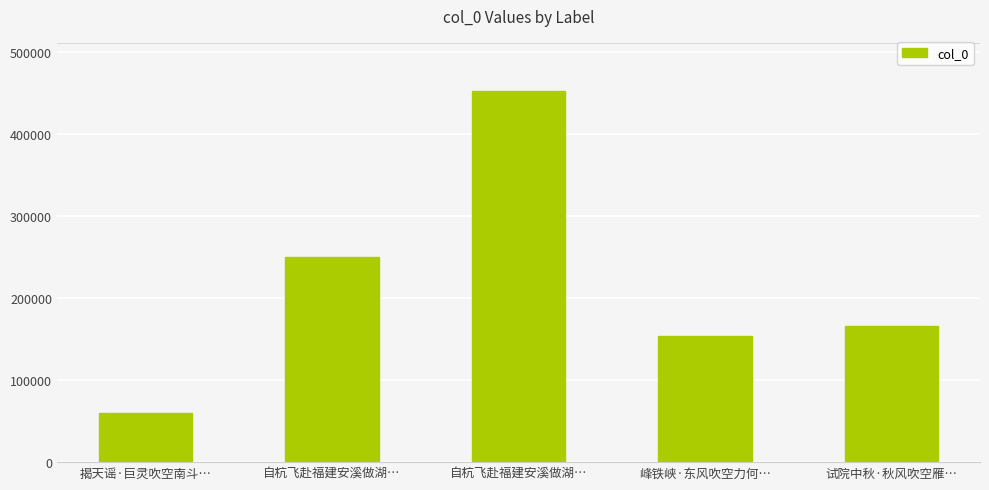

Count the number of data series in this chart.

1